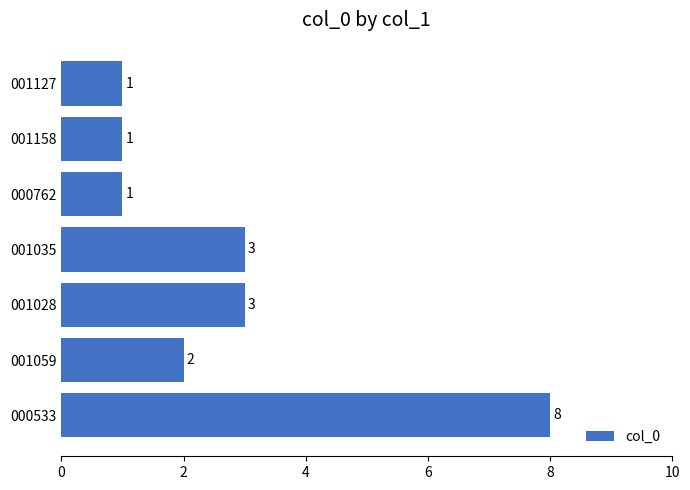

What is the approximate value at 000533?

8